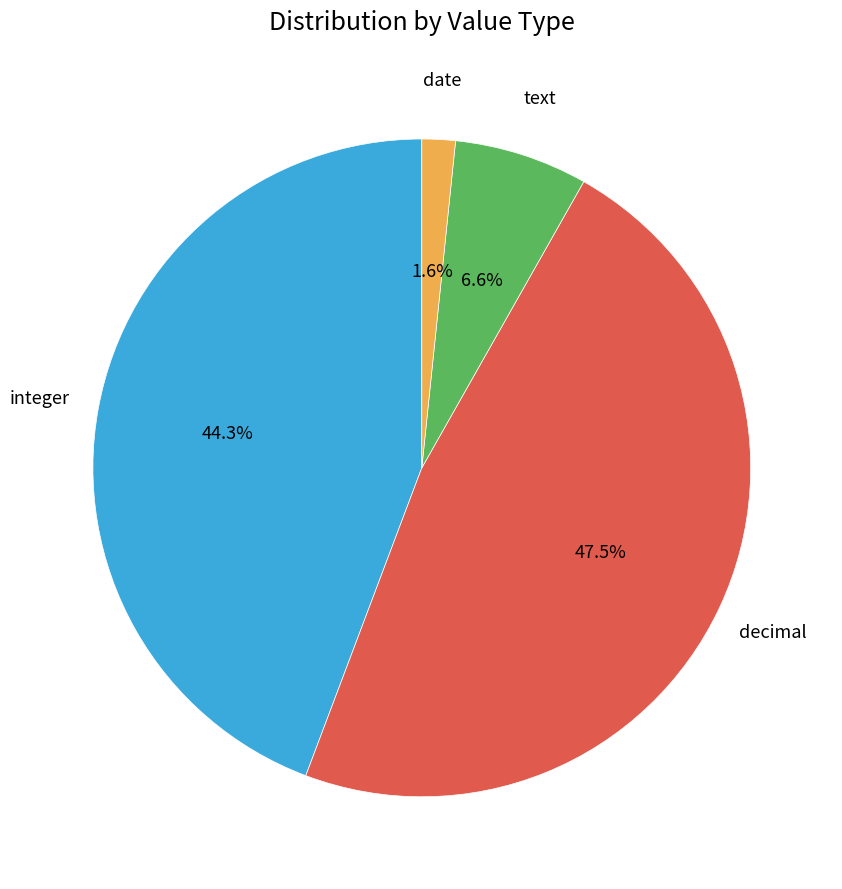

How many slices are in this pie chart?

4